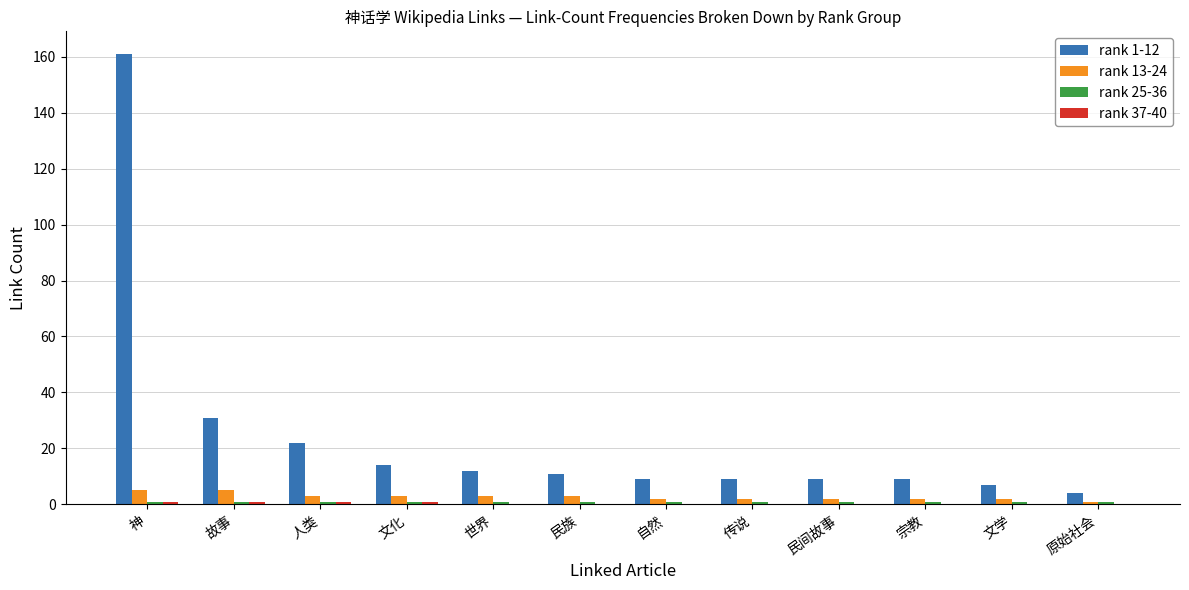

Is it true that rank 1-12 equals 16 at 传说?

False